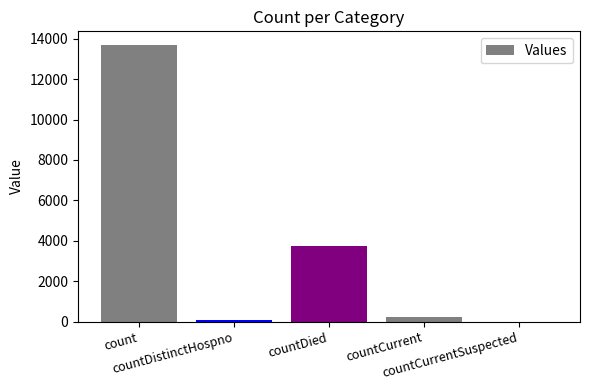

Is it true that the value at countDistinctHospno is 73?

True